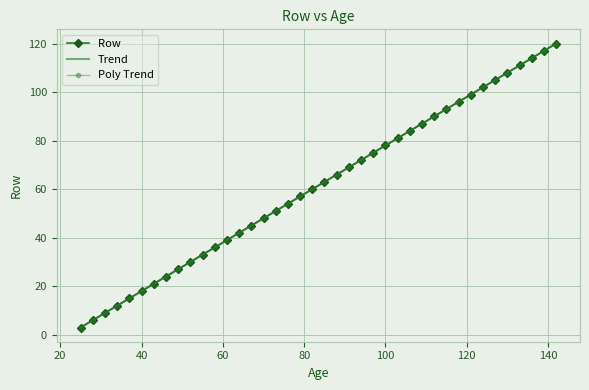

The value of Poly Trend at 30 is 136.0. True or false?

False